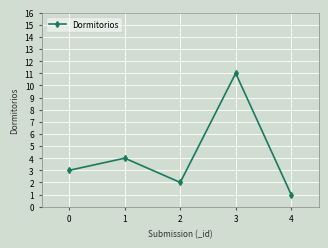

What is the change in value from 3 to 4?

-10